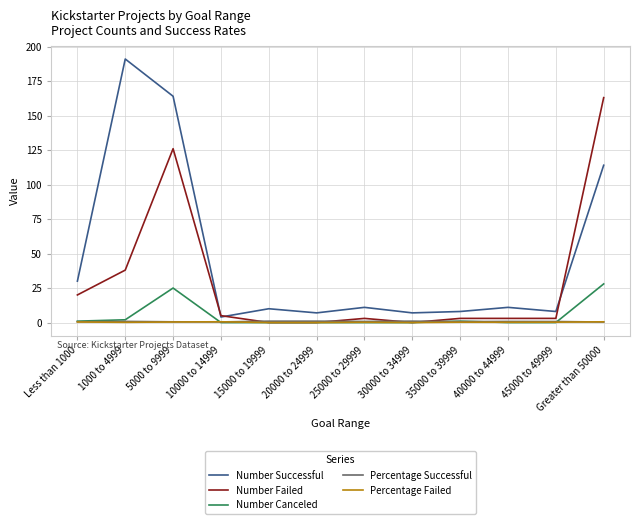

Which series has the largest range (max minus min)?

Number Successful